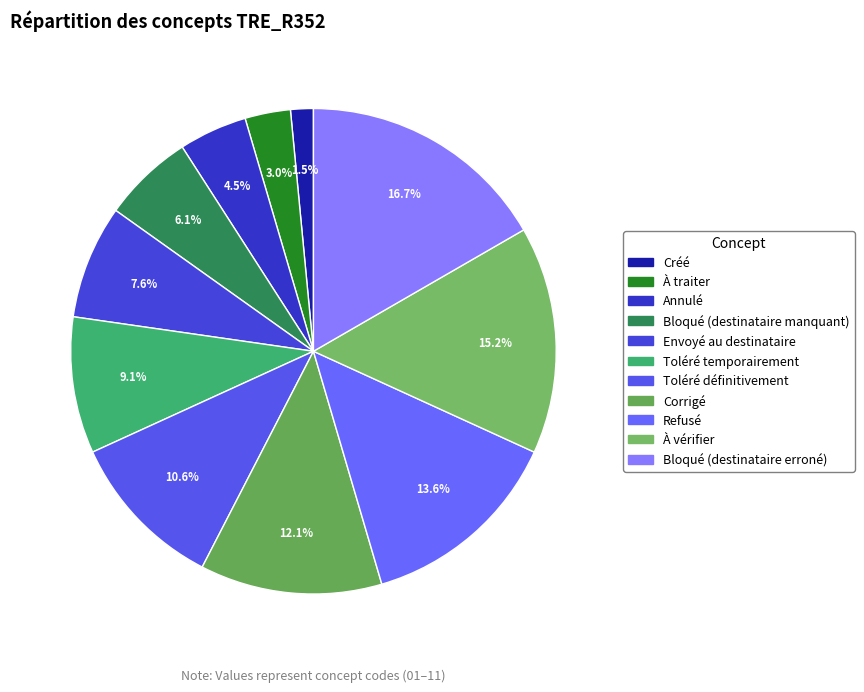

Is there any slice that represents more than half of the pie?

No